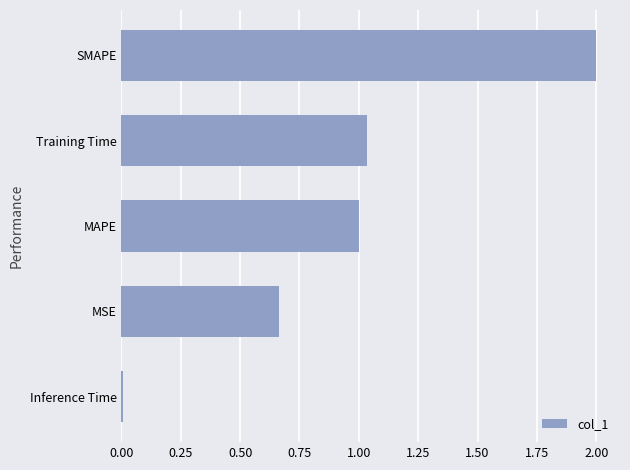

List the labels in order of value, smallest first.

Inference Time, MSE, MAPE, Training Time, SMAPE